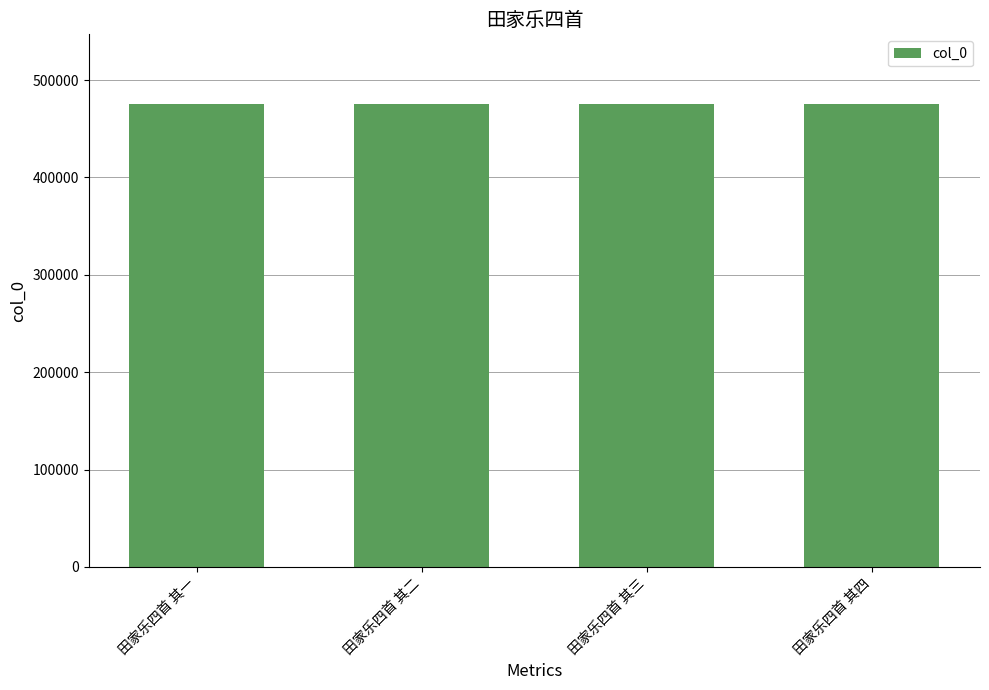

What is the sum of all values?

1902626